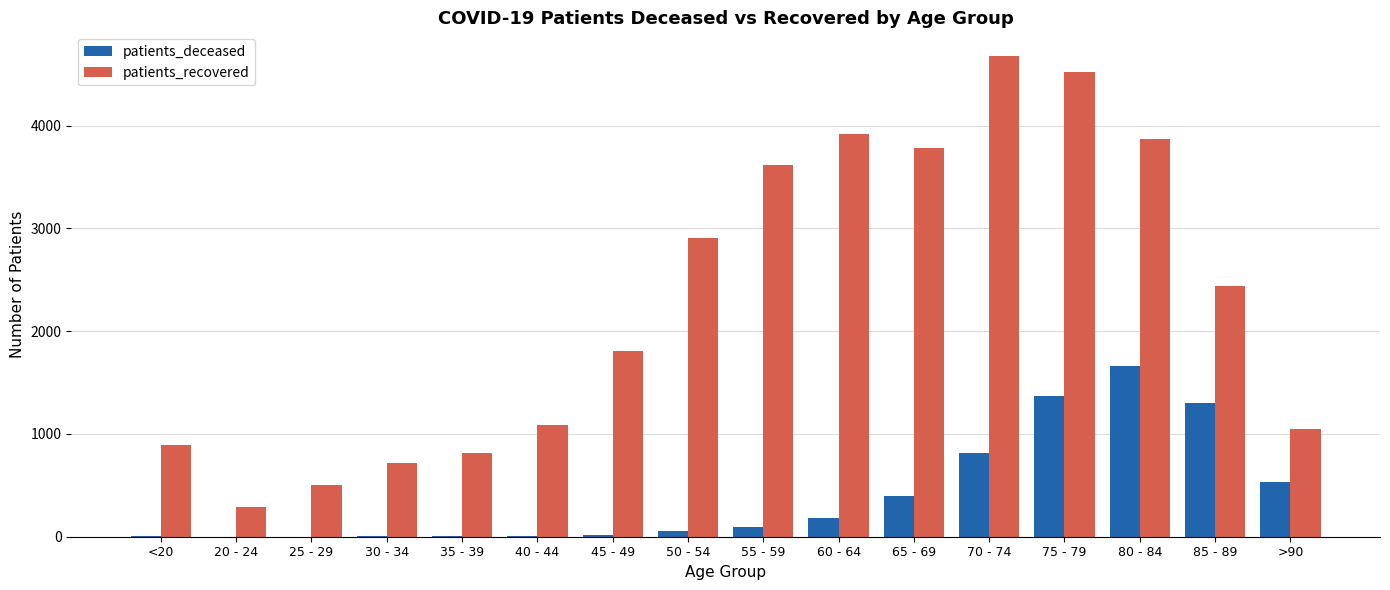

The value of patients_recovered at 35 - 39 is 816. True or false?

True